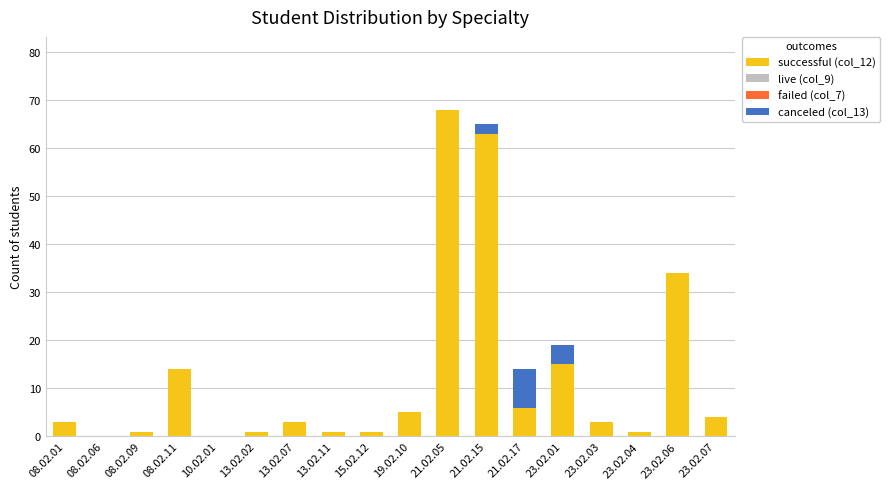

At which category is the sum across all series the highest?

21.02.05